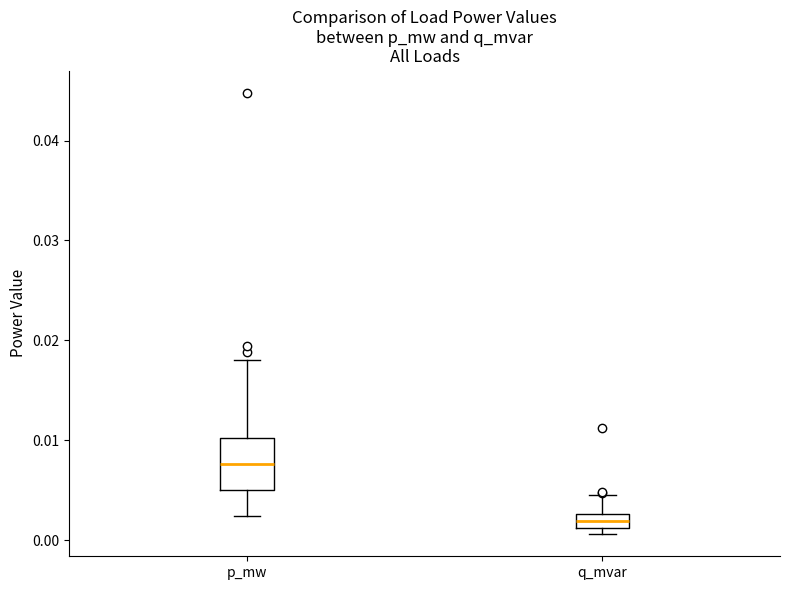

Which box's median line is the lowest?

q_mvar